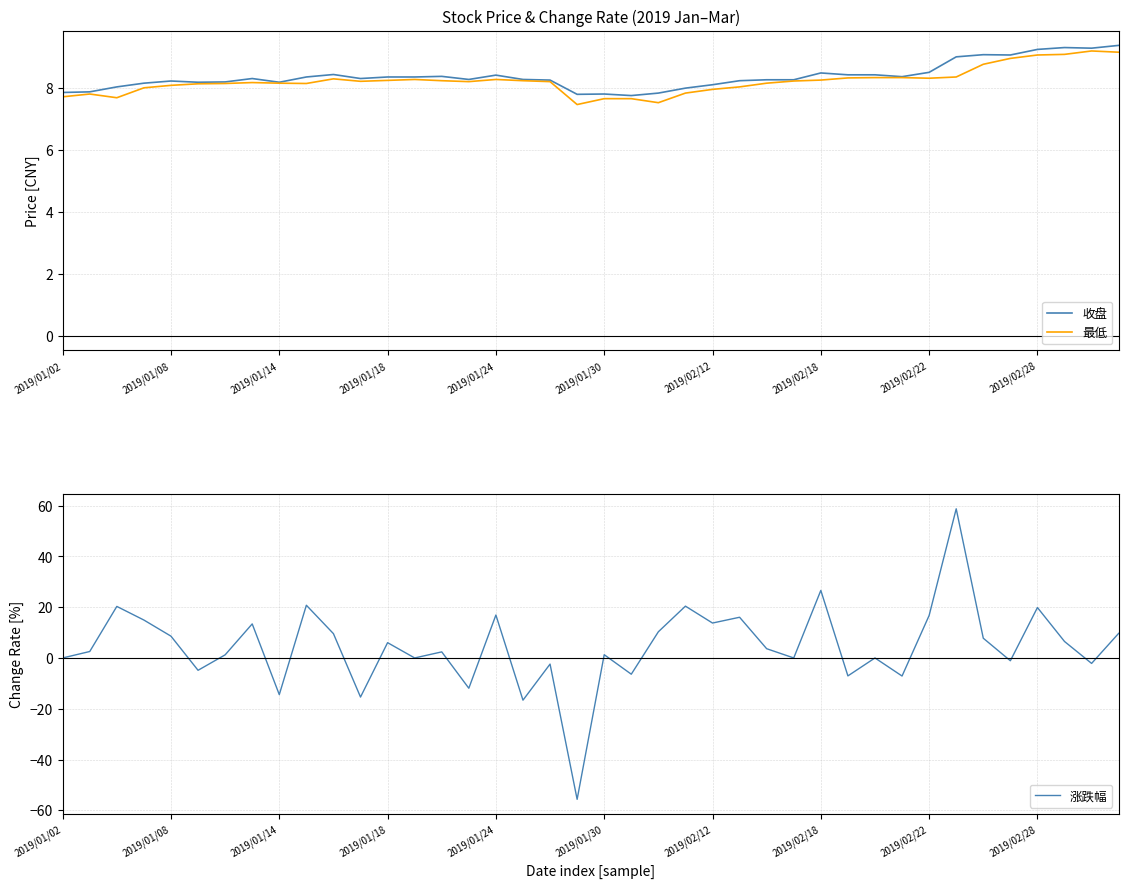

How many interior local peaks does the 收盘 series have?

9